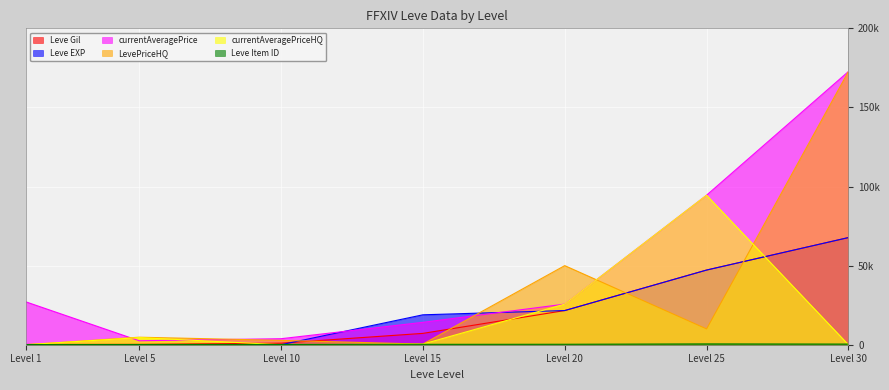

How many data points does each series have?

7